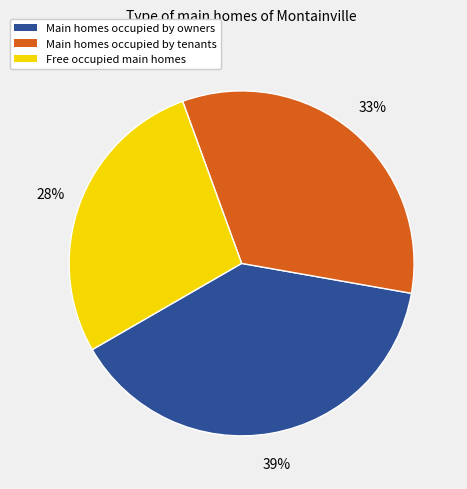

To the nearest percent, what is the average slice percentage?

33%